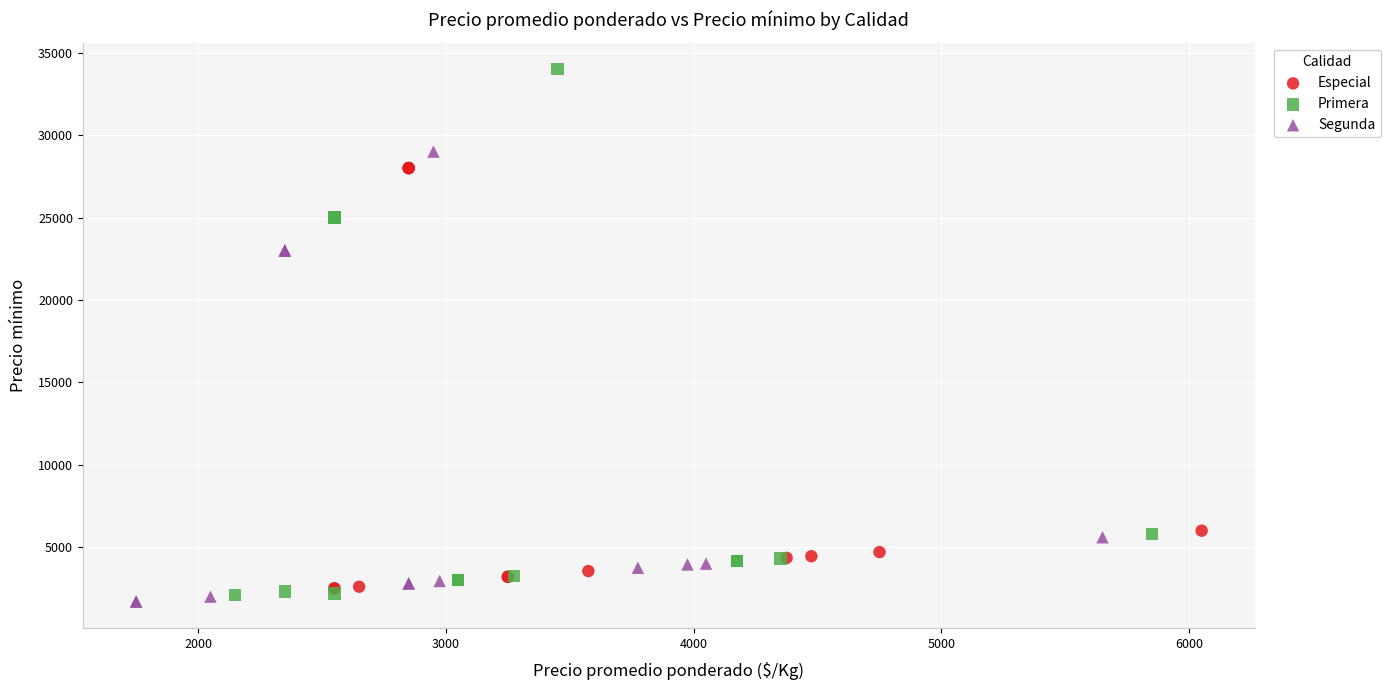

Which series reaches the minimum Y coordinate?

Segunda